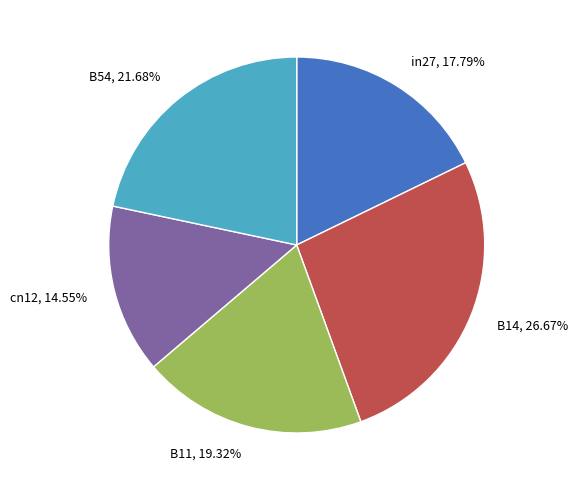

Which category has the smallest portion of the pie?

cn12